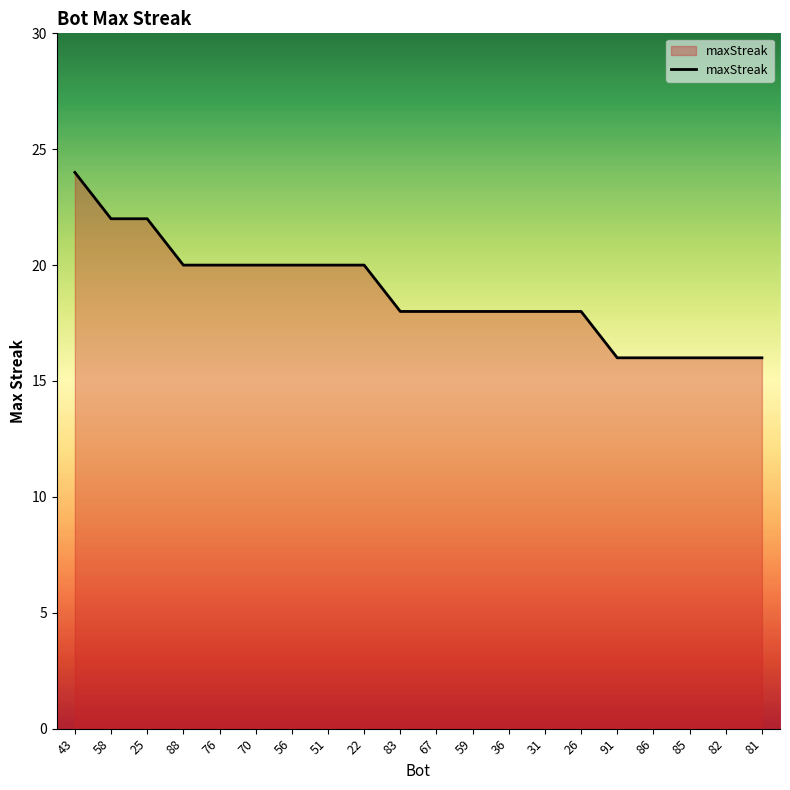

True or false: the data shows 23 at 81.

False